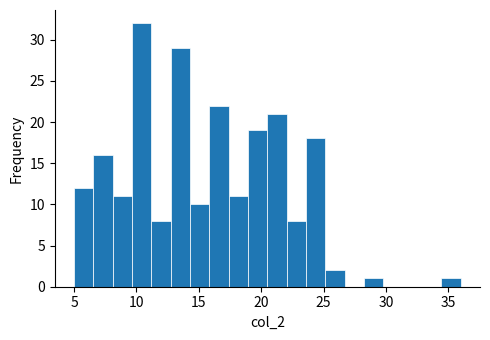

Read against the x-axis, roughly where is the centre of the tallest bar?

10.5